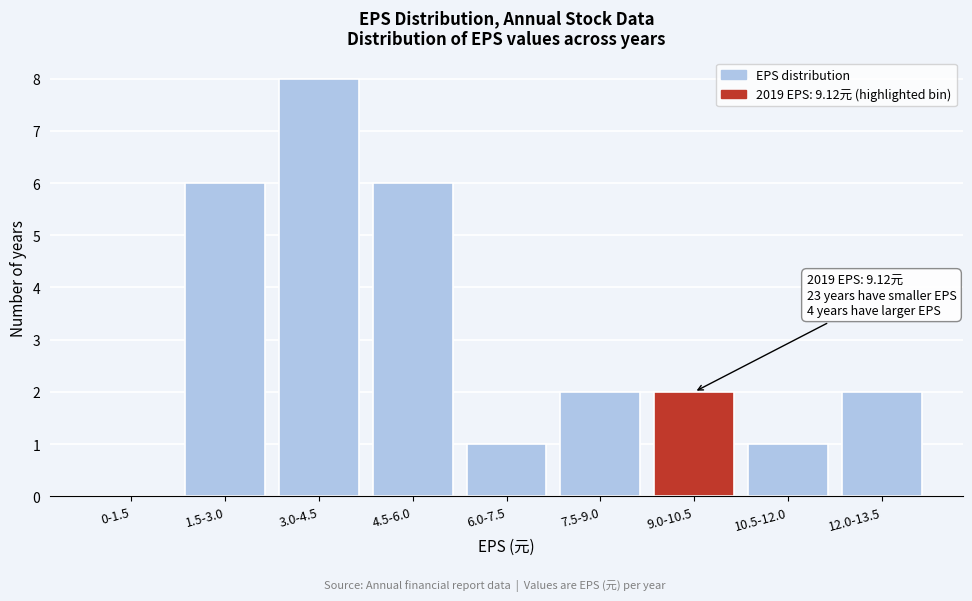

Reading right to left, what are all the values shown in this chart?

12.0-13.5=2	10.5-12.0=1	9.0-10.5=2	7.5-9.0=2	6.0-7.5=1	4.5-6.0=6	3.0-4.5=8	1.5-3.0=6	0-1.5=0